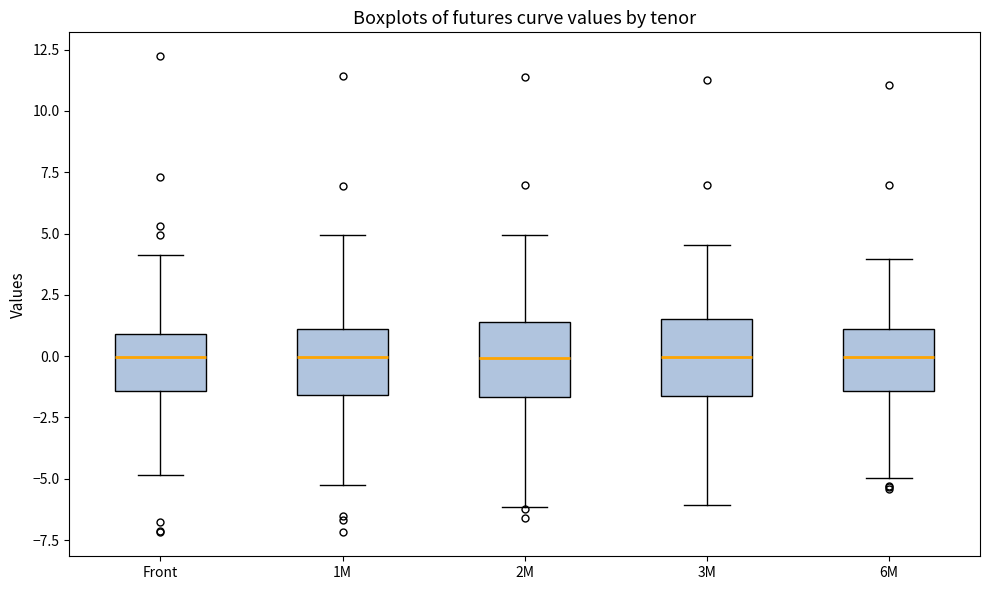

Reading left to right, transcribe this box plot: for each box, give where its median line is, the range the box spans, and where its two whiskers end, as read against the y-axis. The values are not printed on the chart, so give them approximately, as read against the axis.

Front: median 0.0, box -1.5 to 1.0, whiskers -5.0 to 4.0
1M: median 0.0, box -1.5 to 1.0, whiskers -5.0 to 5.0
2M: median 0.0, box -1.5 to 1.5, whiskers -6.0 to 5.0
3M: median 0.0, box -1.5 to 1.5, whiskers -6.0 to 4.5
6M: median 0.0, box -1.5 to 1.0, whiskers -5.0 to 4.0